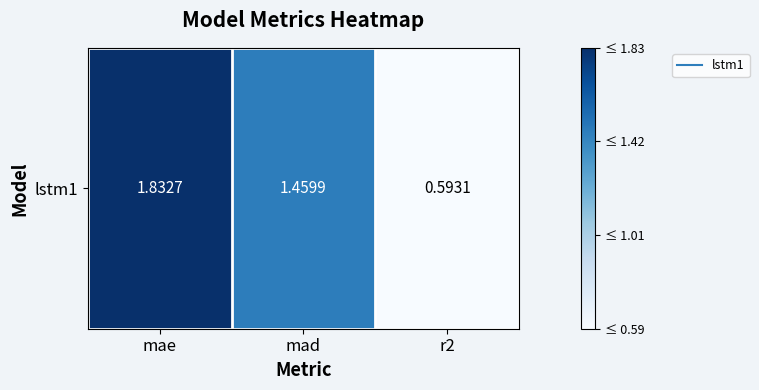

Where is the data nearest to the value 1?

r2